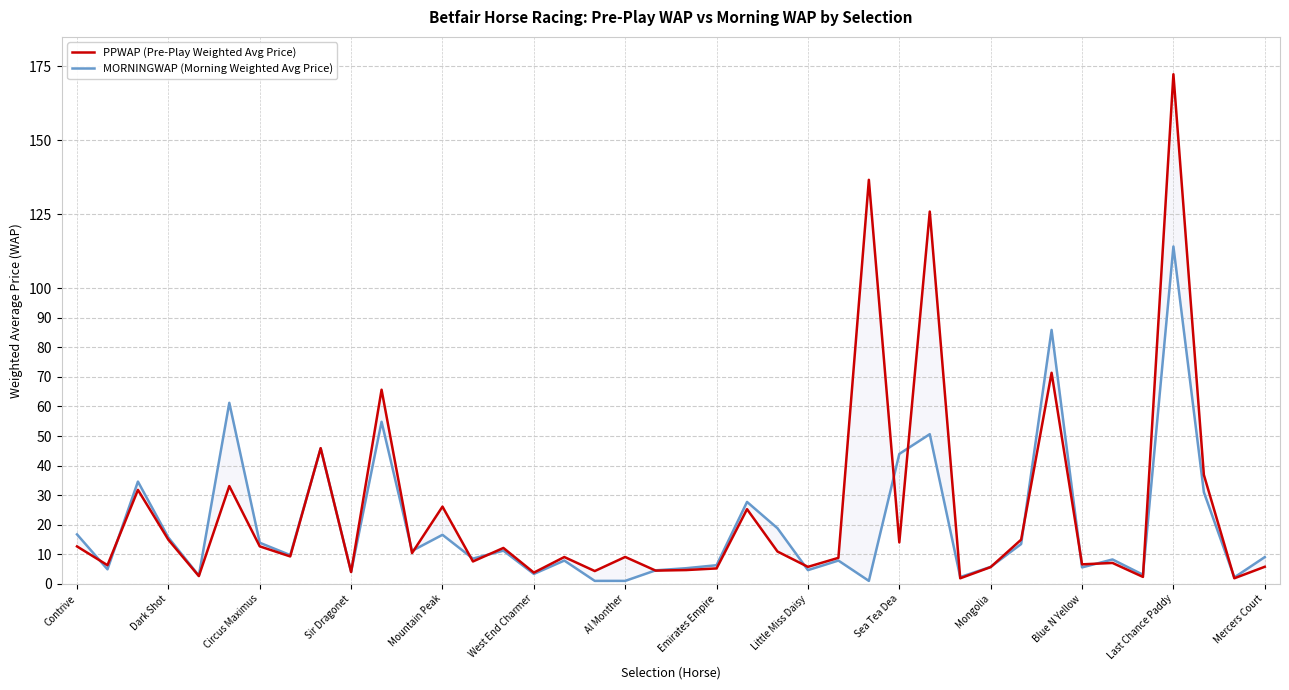

True or false: MORNINGWAP (Morning Weighted Avg Price) has a value of 5.6 at Blue N Yellow.

True